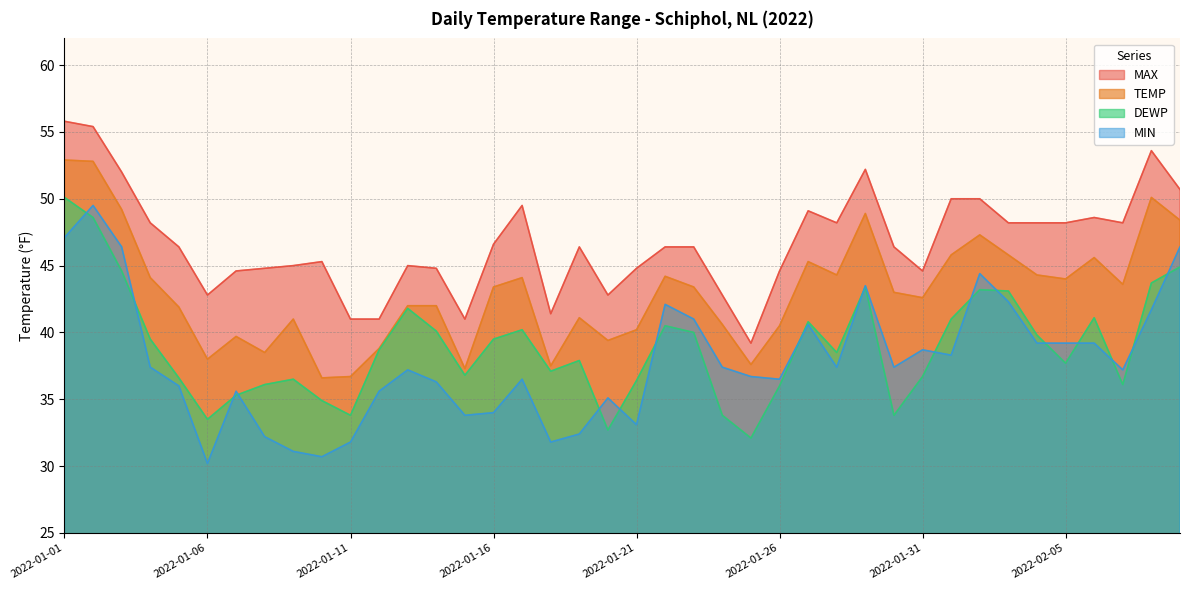

What is the spread (max minus min) of values at 2022-01-27?

8.5